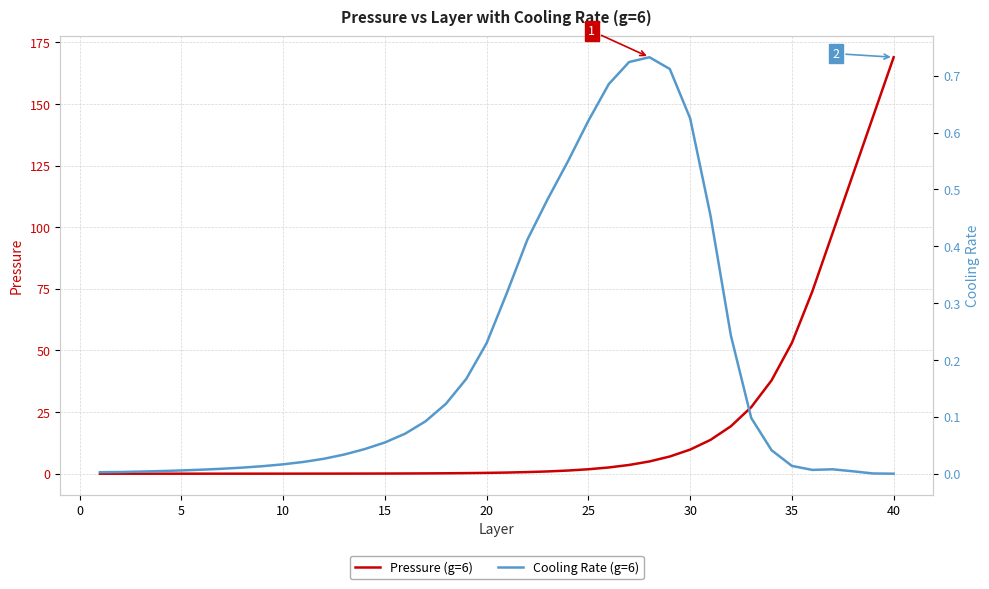

How many intersections are there between Pressure (g=6) and Cooling Rate (g=6)?

1